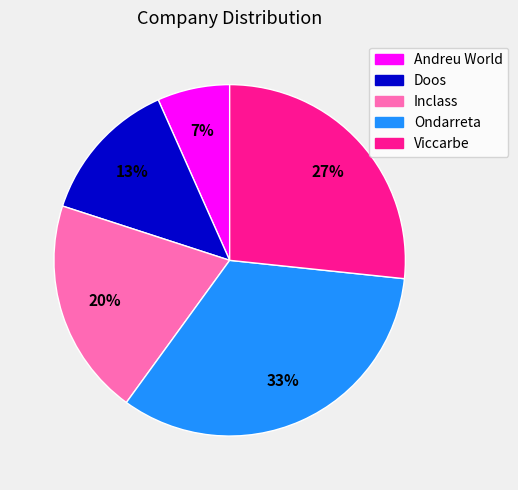

Does Ondarreta account for over 50% of the chart?

No